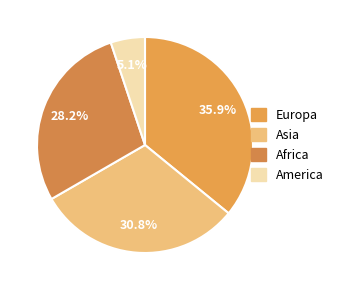

Rank the categories by value from highest to lowest.

Europa, Asia, Africa, America